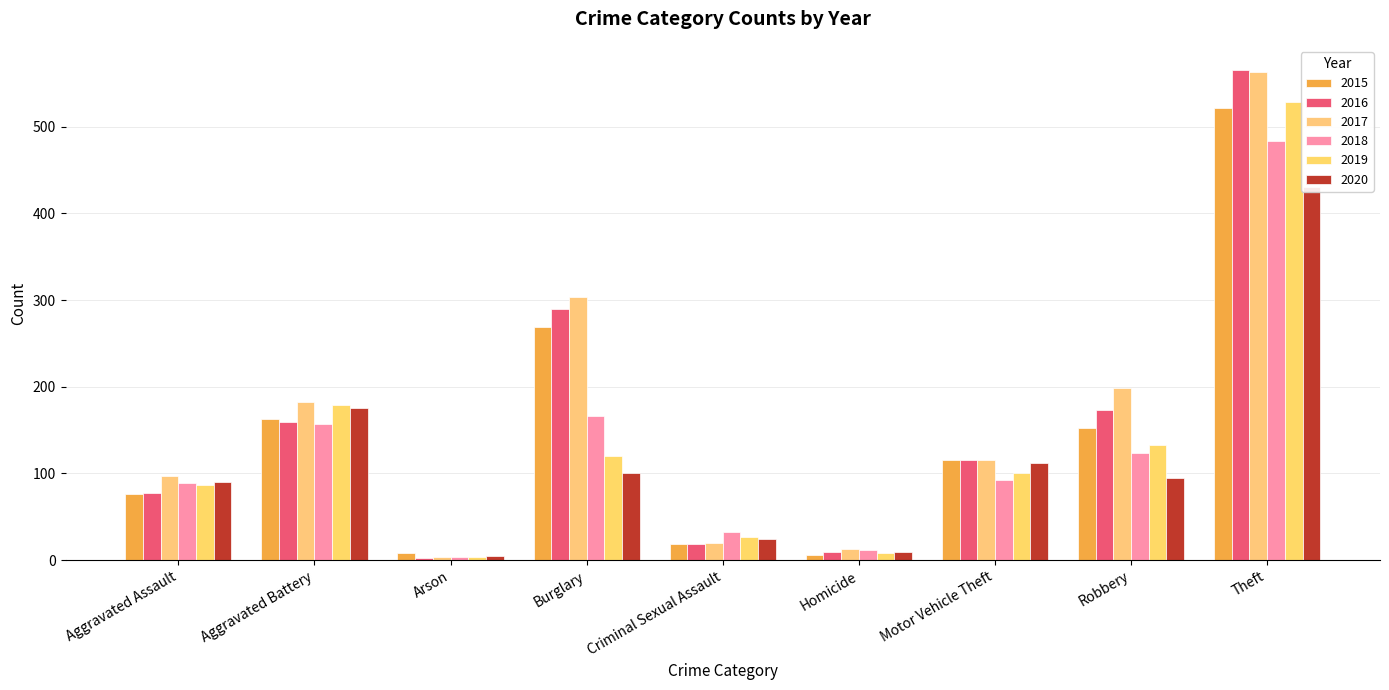

What is the sum of all 2016 values?

1411